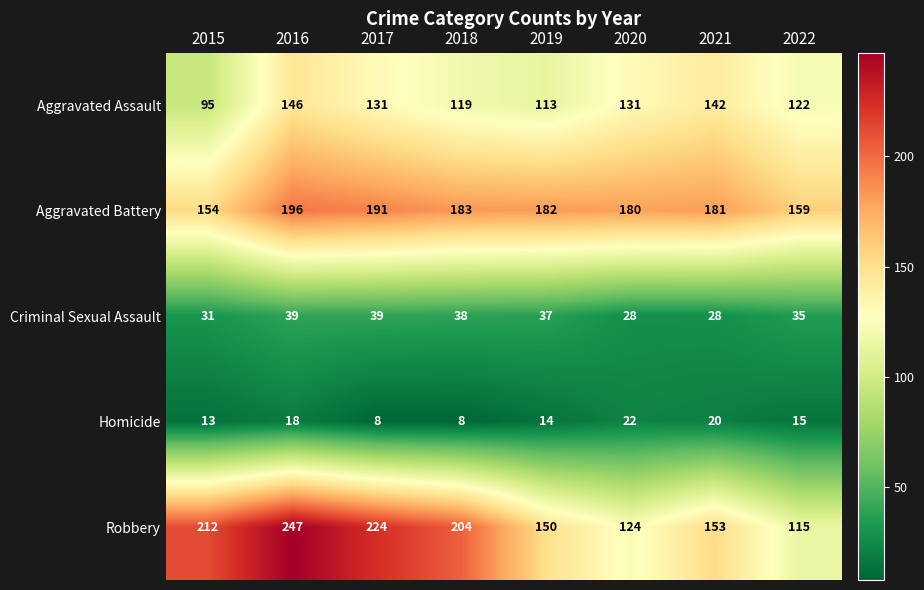

Which series changed the most between 2020 and 2022?

Aggravated Battery